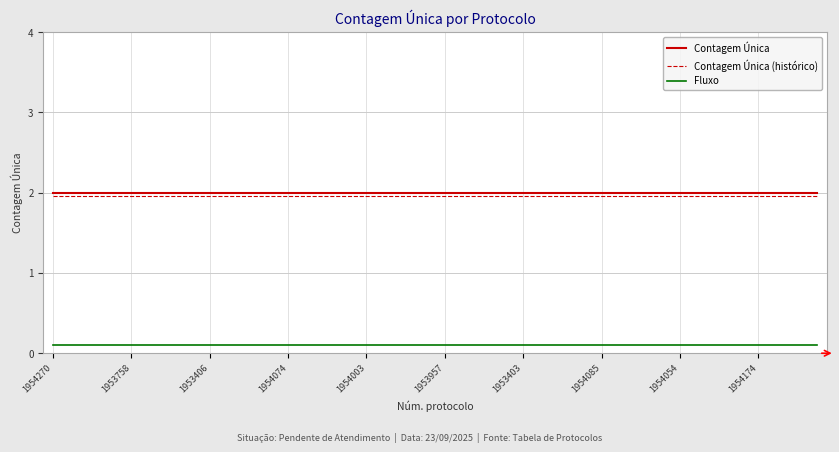

How many lines are shown in the chart?

3